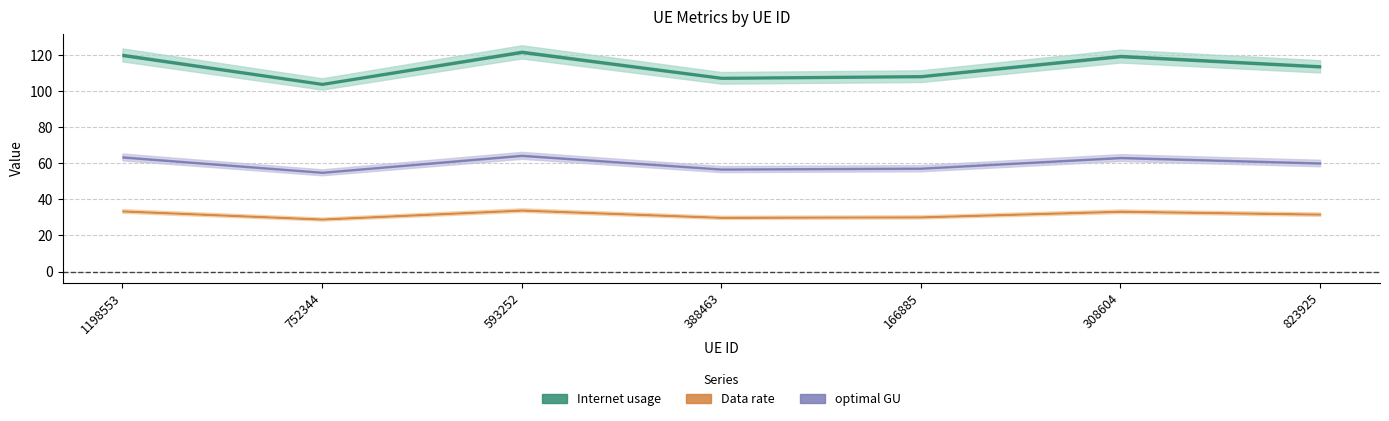

List the labels in order of Internet usage value, largest first.

593252, 1198553, 308604, 823925, 166885, 388463, 752344